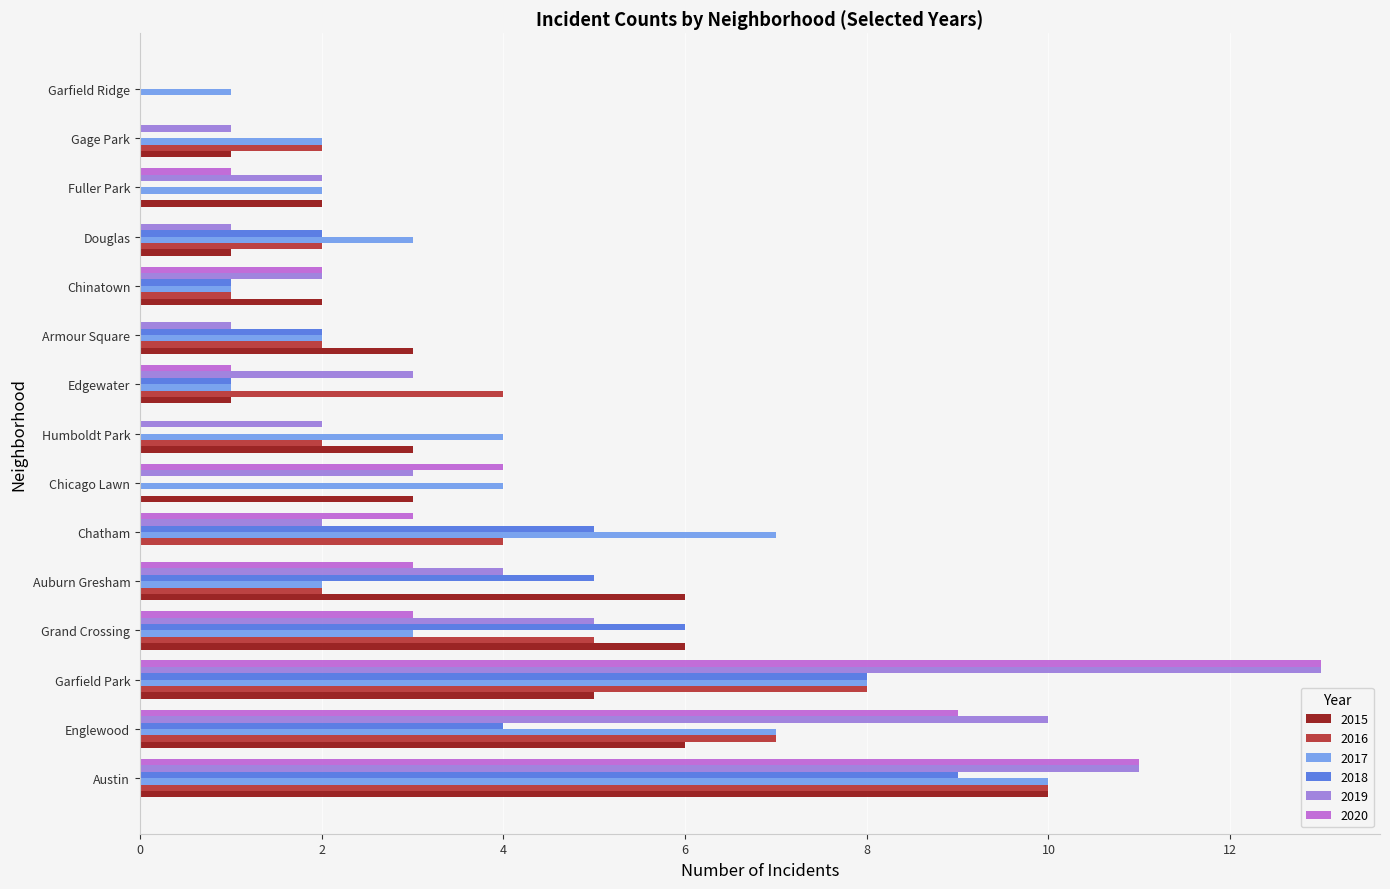

What is the greatest value displayed?

13